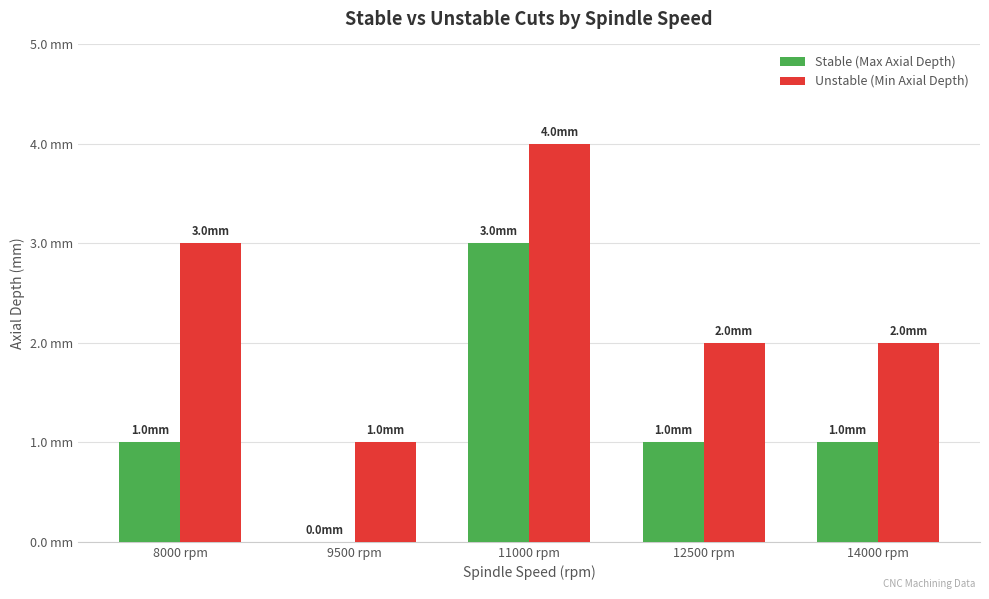

Reading left to right, list all the values displayed in this chart.

Stable (Max Axial Depth): 1	0	3	1	1
Unstable (Min Axial Depth): 3	1	4	2	2